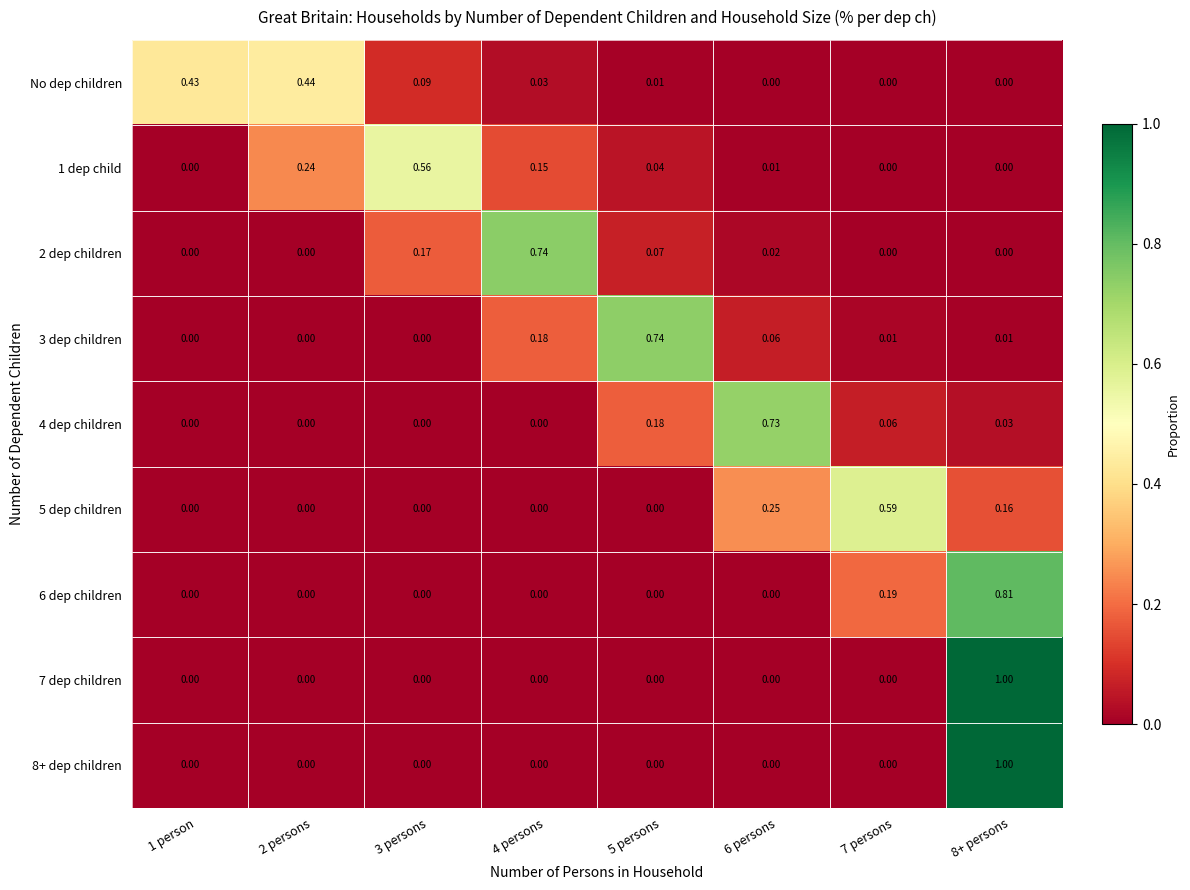

Is the value of 2 dep children at 5 persons greater than the value of 3 dep children at 1 person?

Yes